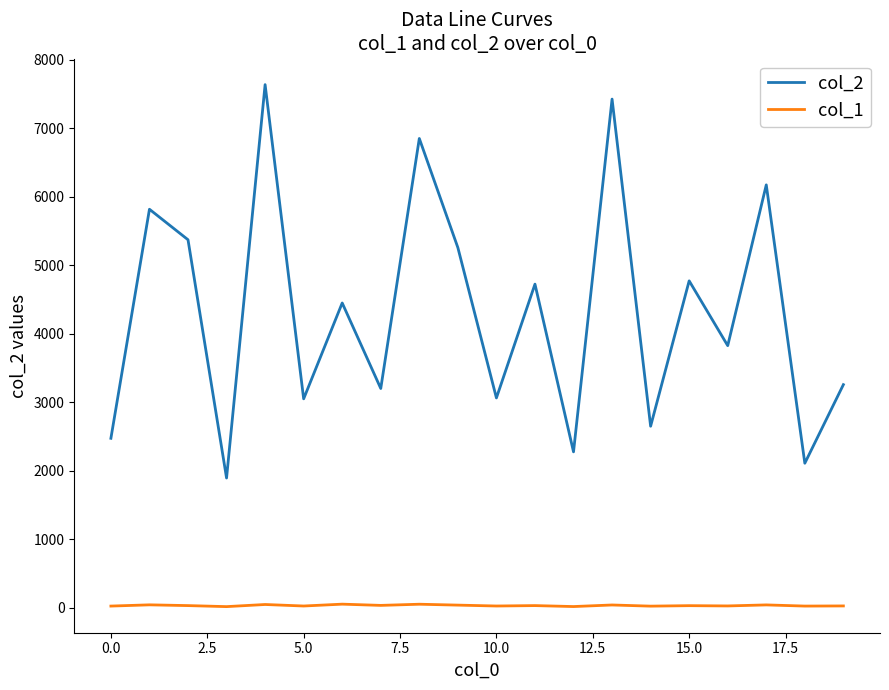

What is the greatest value displayed?

7638